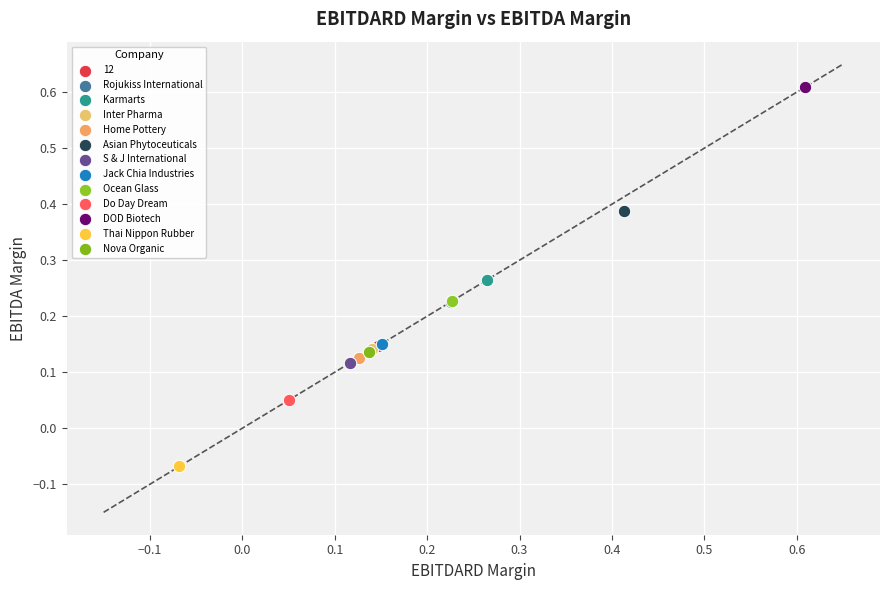

Which series reaches the minimum Y coordinate?

Thai Nippon Rubber